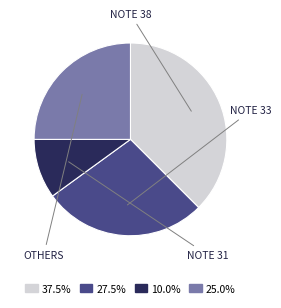

Is there any slice that represents more than half of the pie?

No